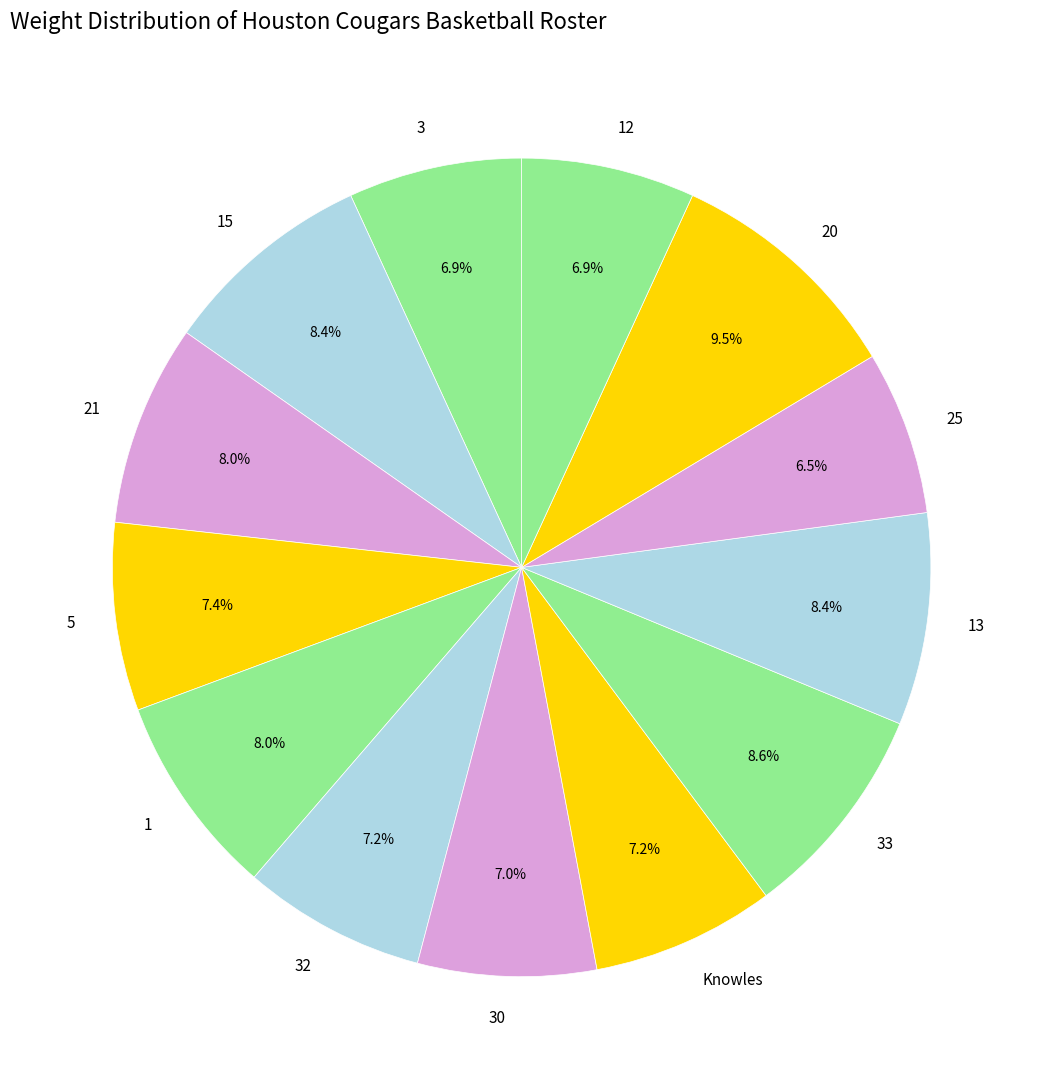

Count the number of slices in the pie.

13